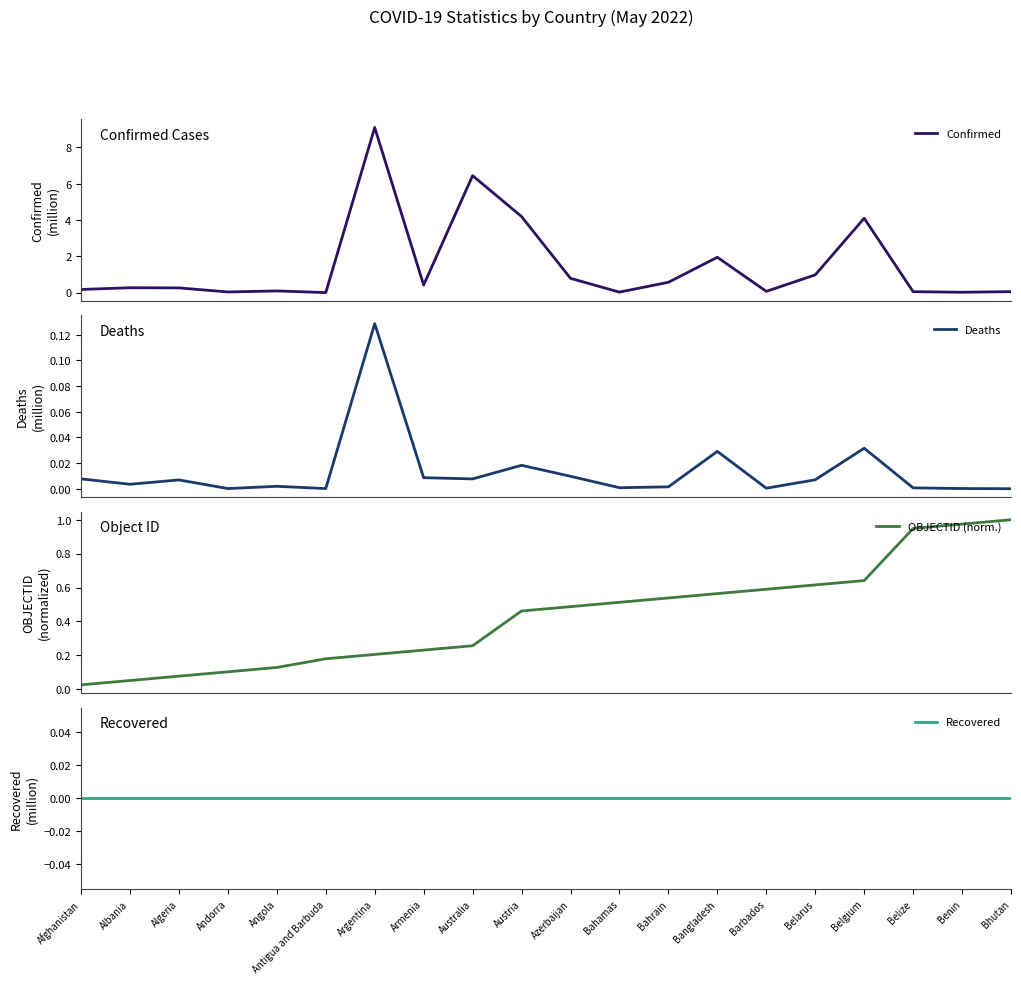

How many lines are shown in the chart?

4